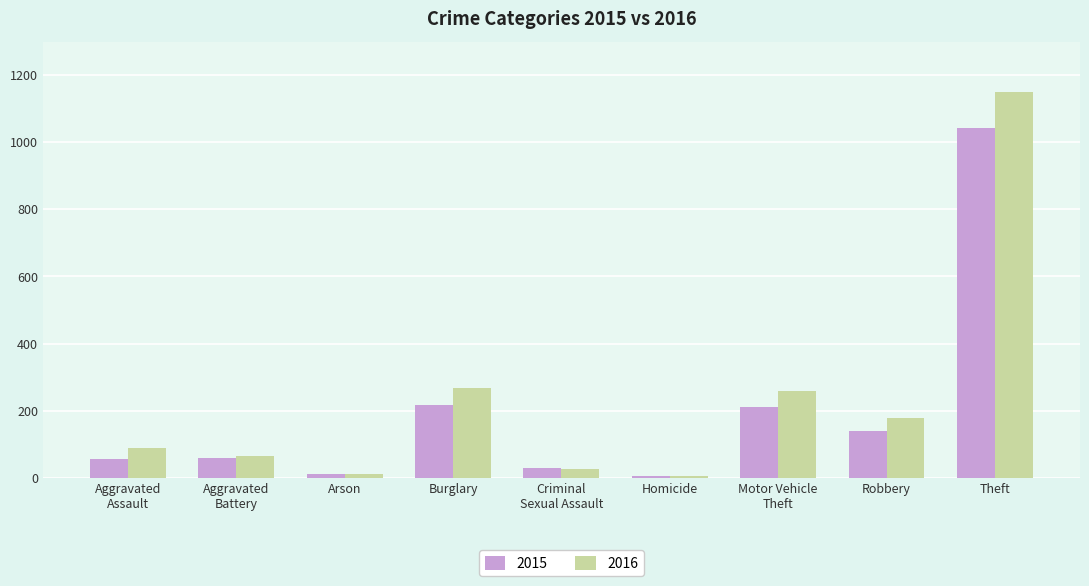

At which category does the chart reach its peak across all series?

Theft